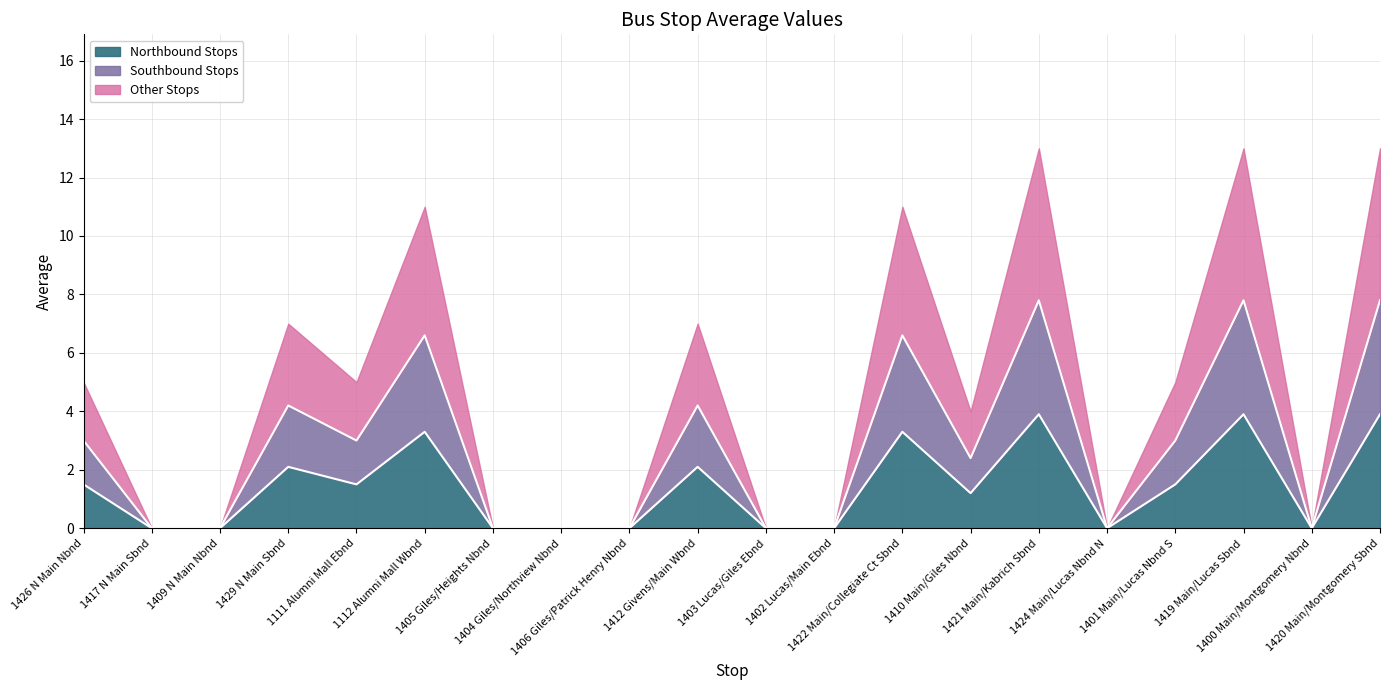

How many interior local valleys (lower than both neighbors) does the data have?

4